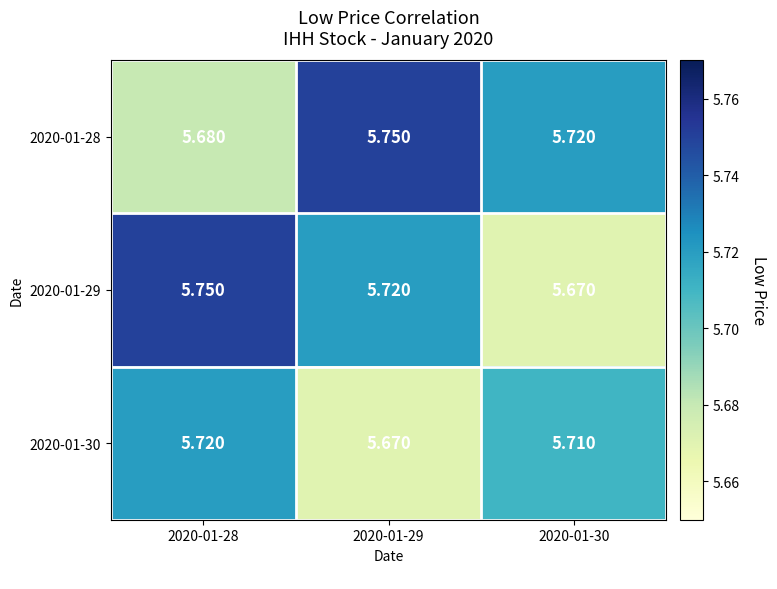

Is the value of 2020-01-30 at 2020-01-30 greater than the value of 2020-01-28 at 2020-01-28?

Yes